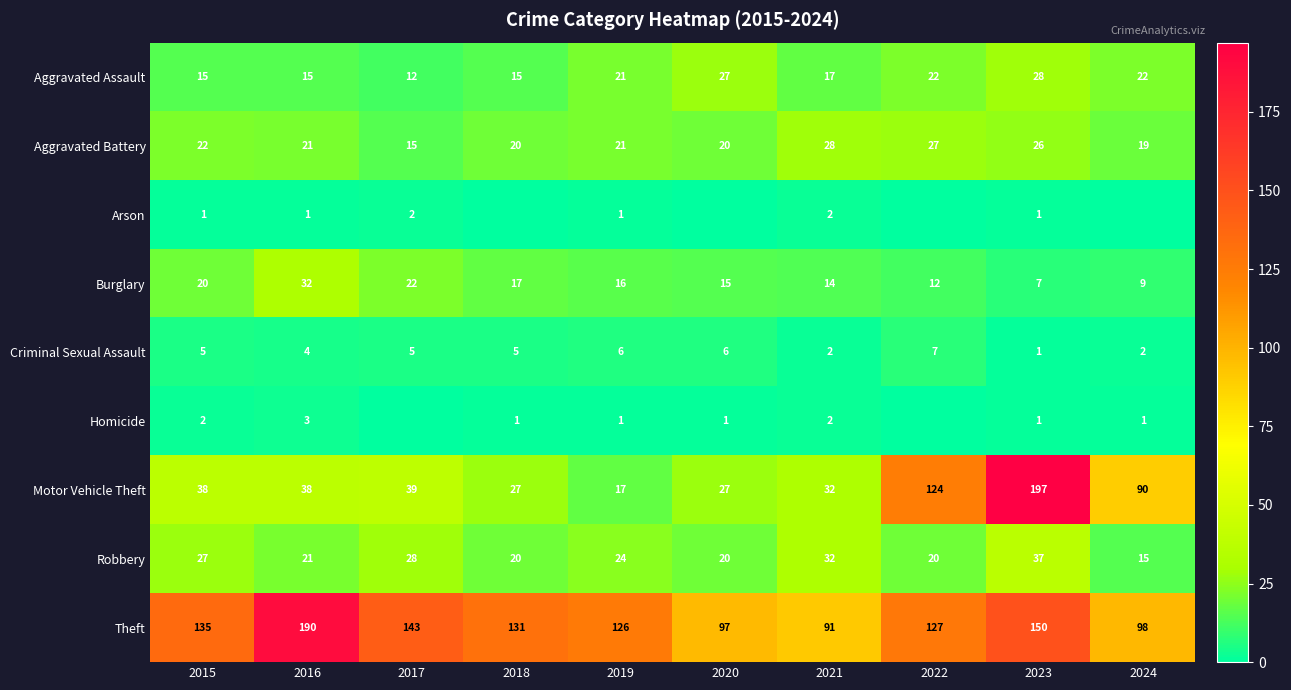

At which category is the sum across all series the highest?

2023